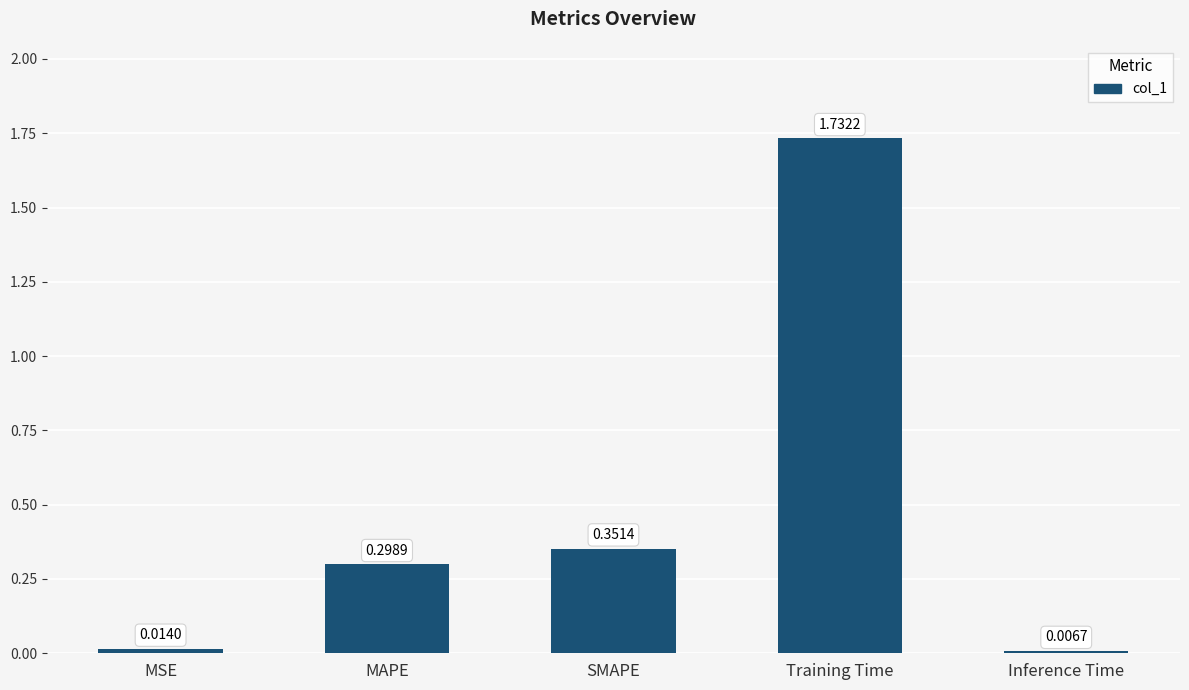

Rank the categories by value from lowest to highest.

Inference Time, MSE, MAPE, SMAPE, Training Time